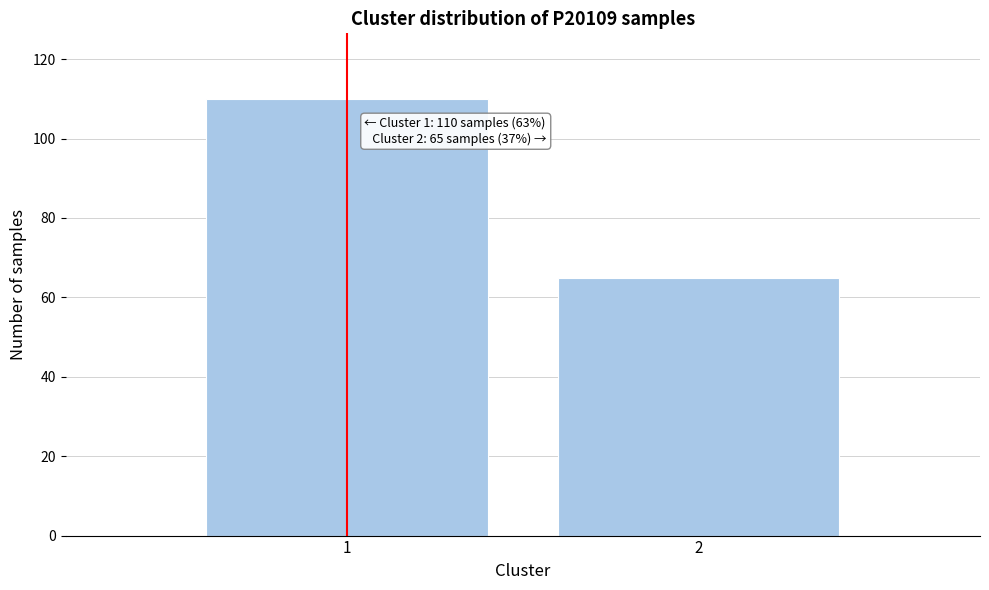

Reading left to right, extract all data points from this chart.

110	65